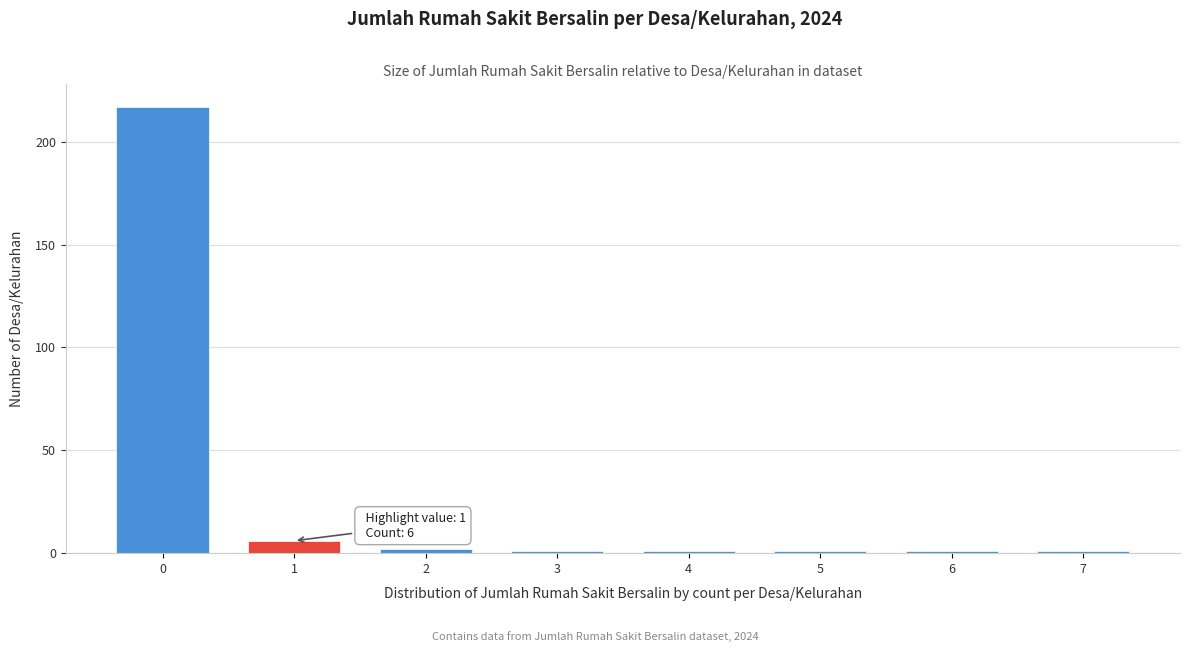

Reading left to right, transcribe all the data shown in this chart.

217	6	2	1	1	1	1	1